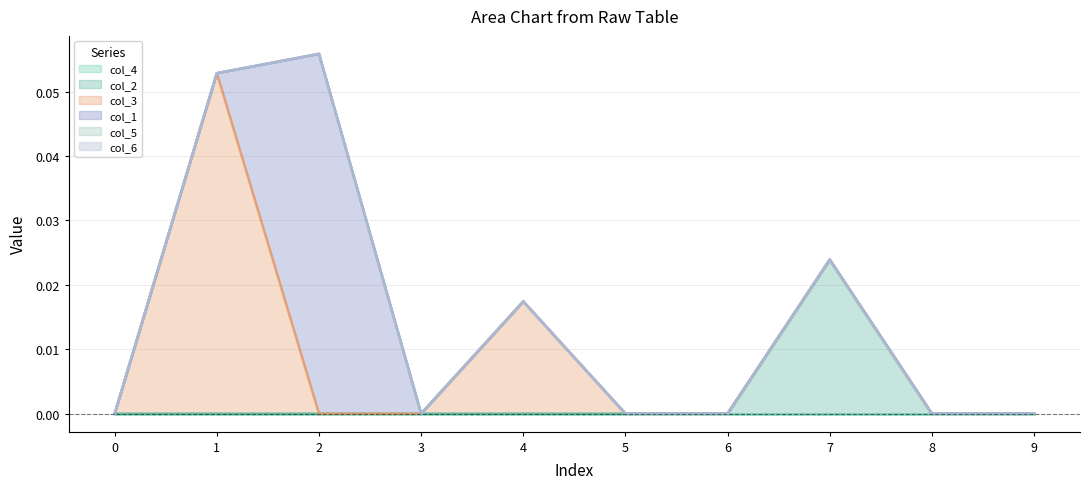

How many lines are shown in the chart?

6